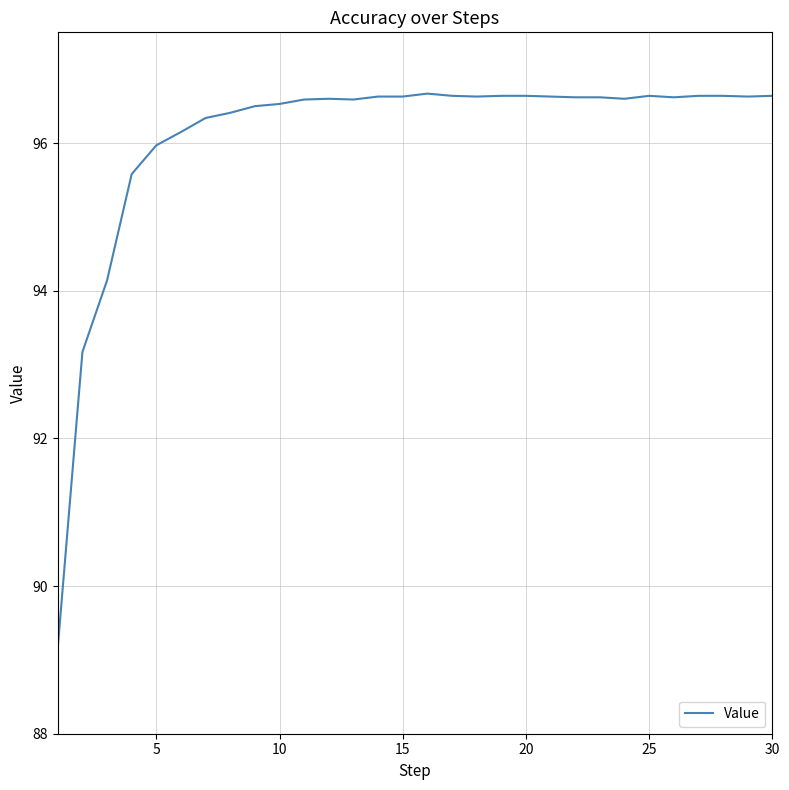

What is the smallest value displayed?

89.2